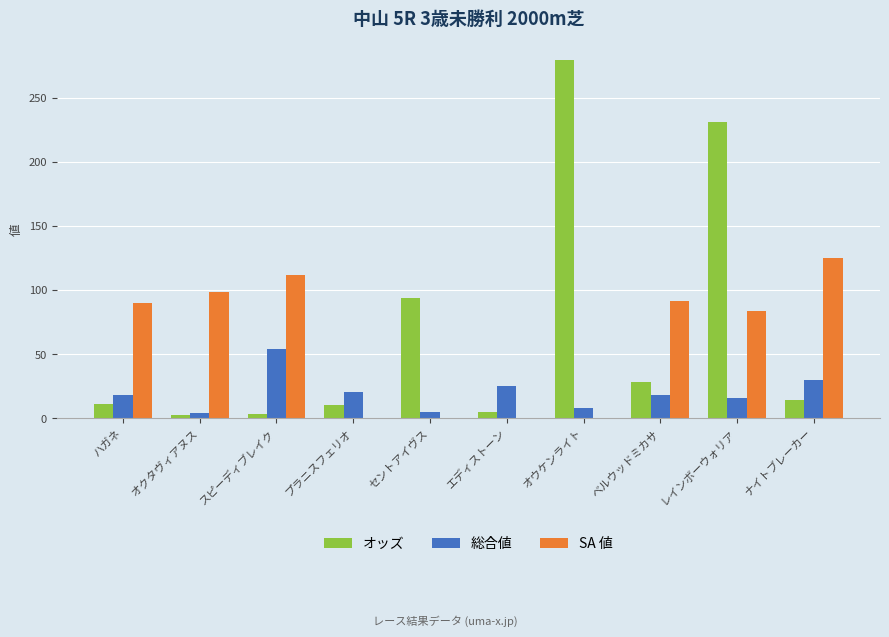

What value does the 総合値 series have at プラニスフェリオ?

21.0